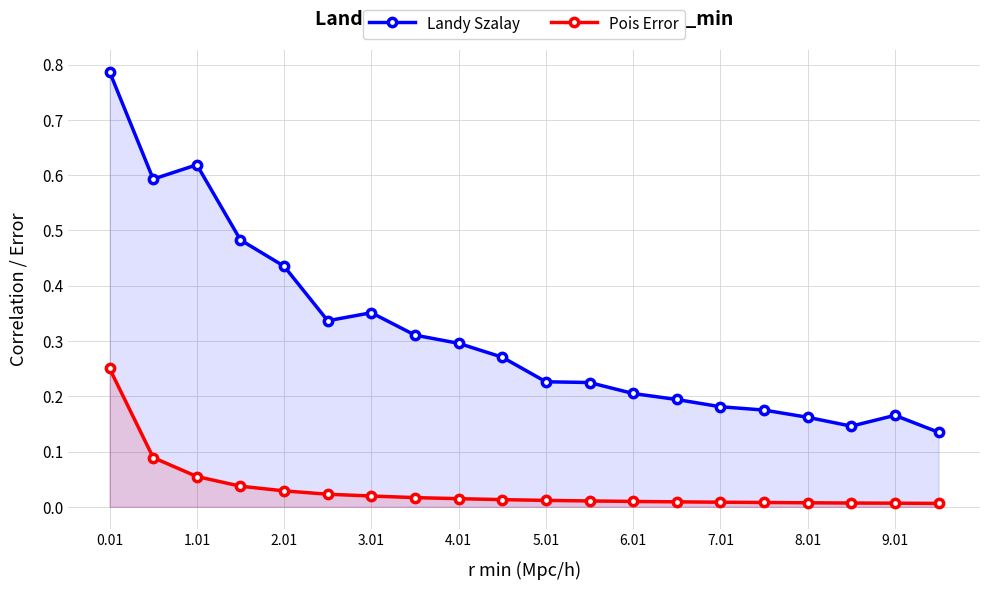

Where is the first local maximum for Landy Szalay?

1.01